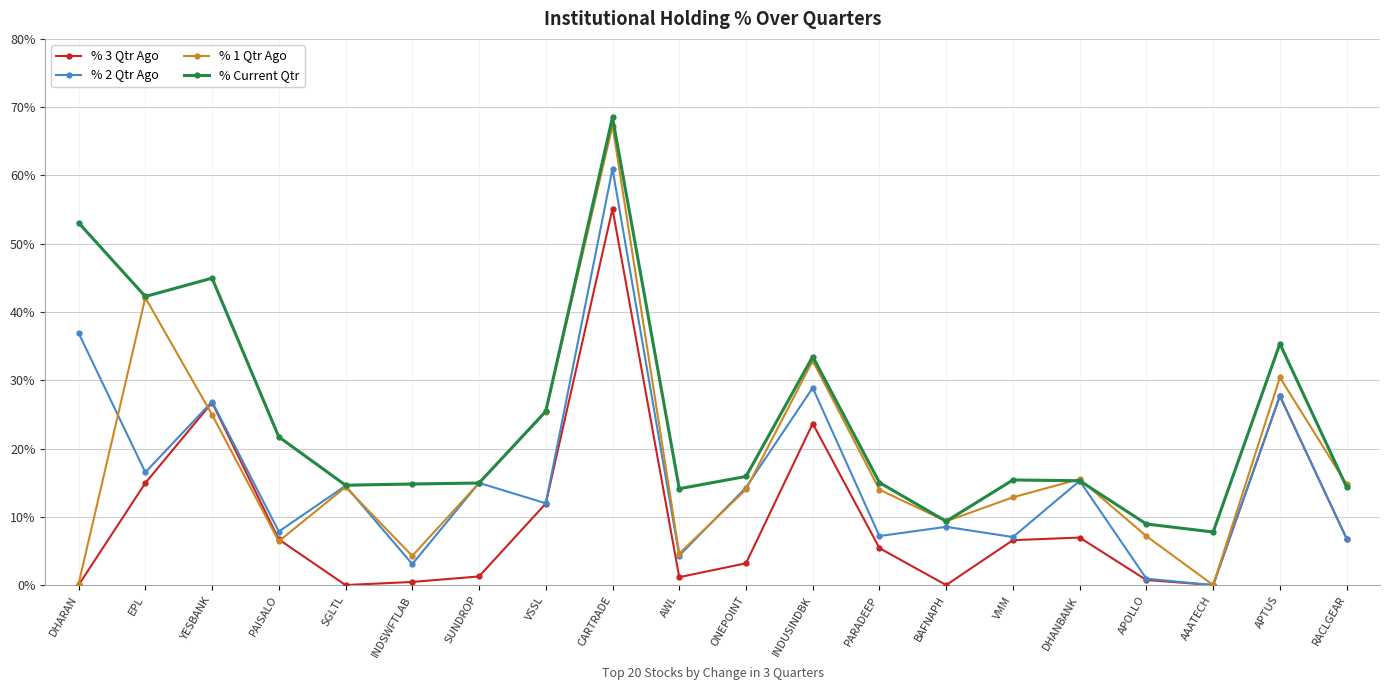

Is this an area chart (filled region under the line)?

No